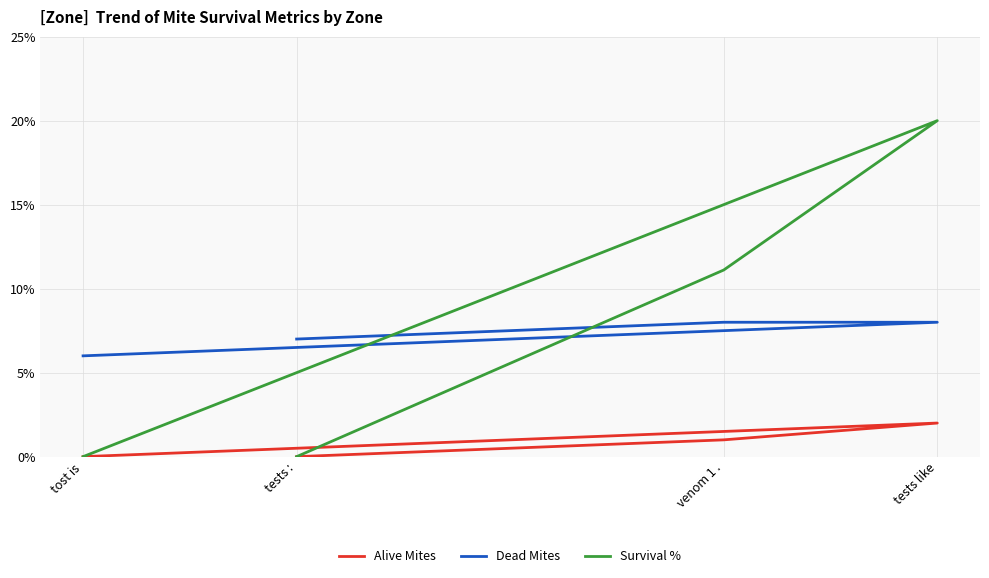

True or false: Alive Mites has more than 1 interior local peaks.

False